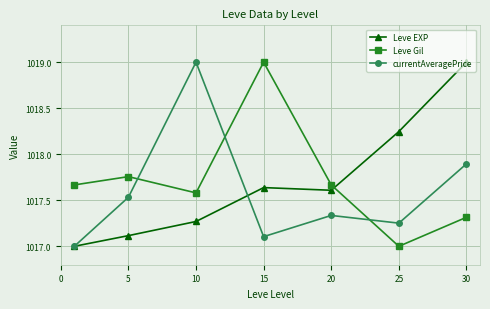

In currentAveragePrice, how many points are lower than both neighbors (excluding endpoints)?

2